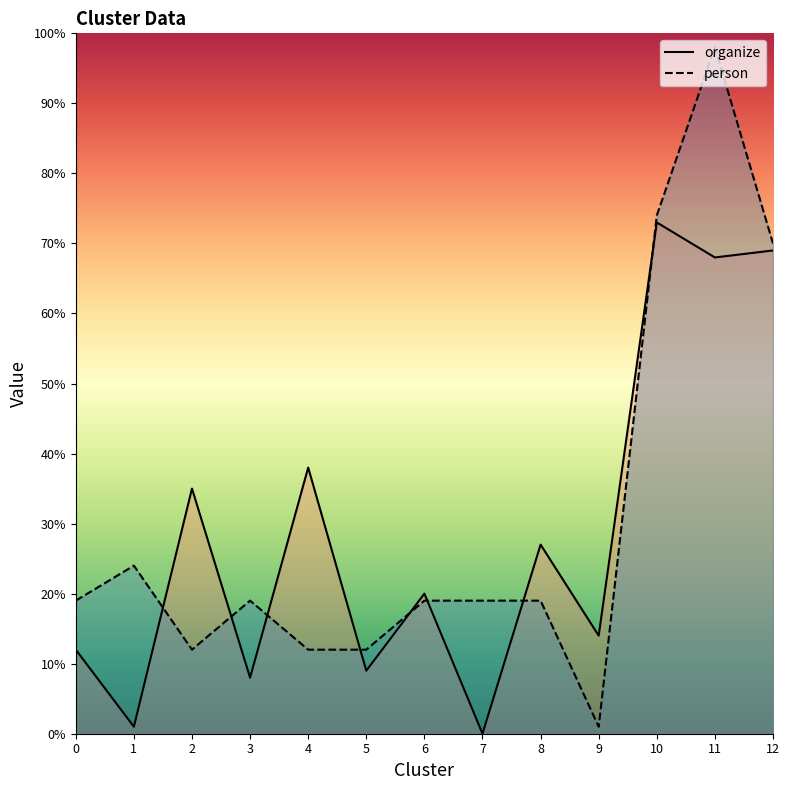

What is the value of the organize point at the 3rd from the left?

35